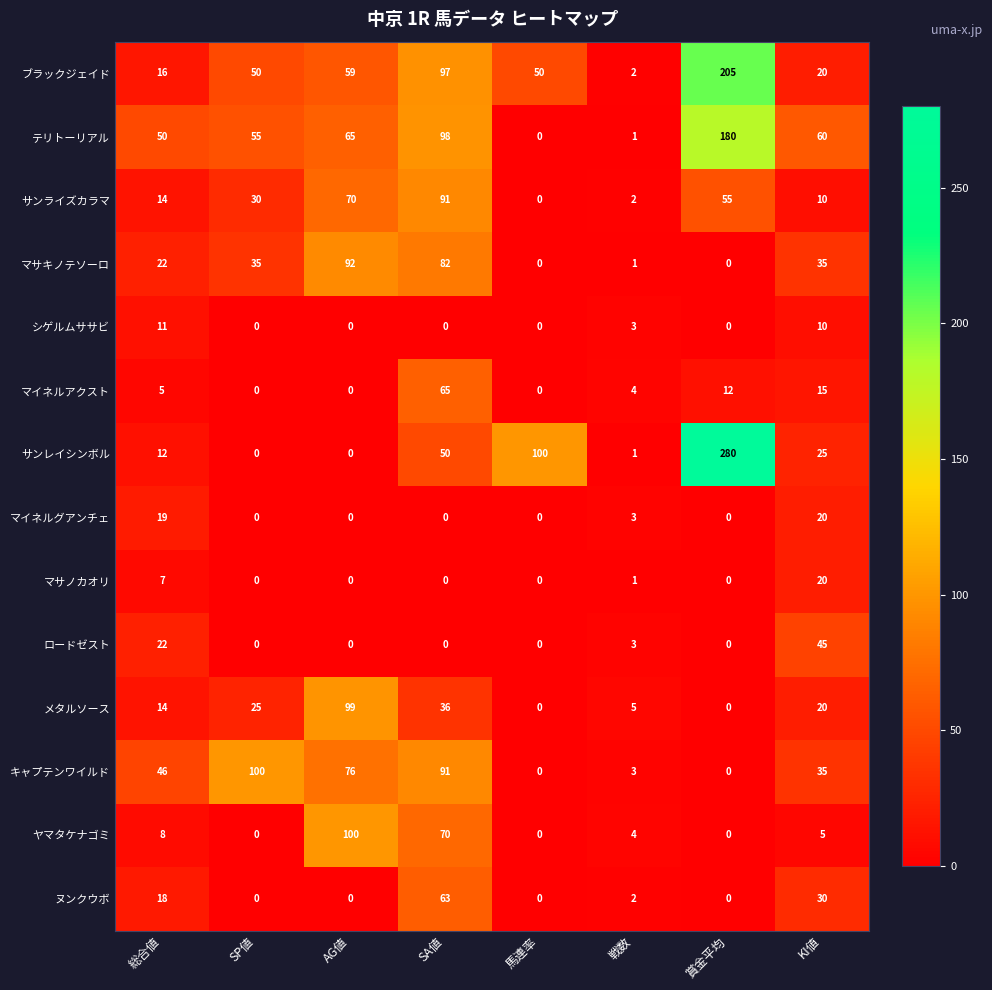

What is the greatest value displayed?

280